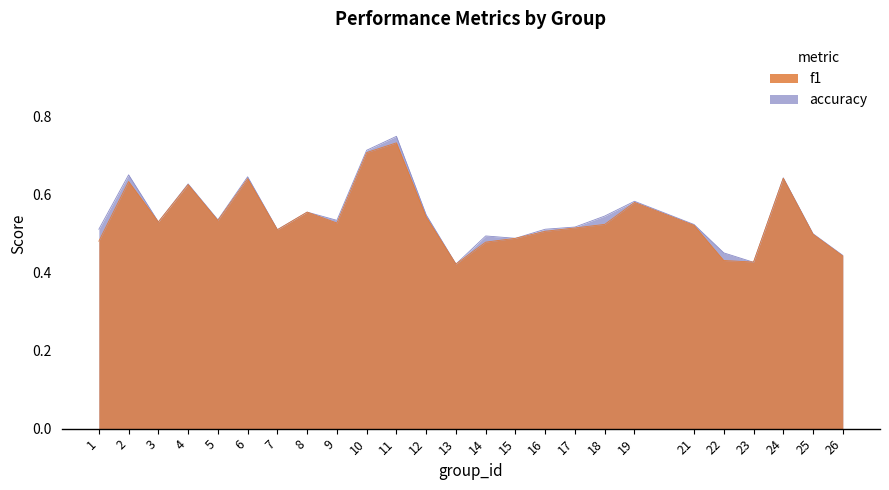

Rank the categories by f1 value from lowest to highest.

13, 23, 22, 26, 14, 1, 15, 25, 16, 7, 17, 21, 18, 9, 3, 5, 12, 8, 19, 4, 2, 6, 24, 10, 11